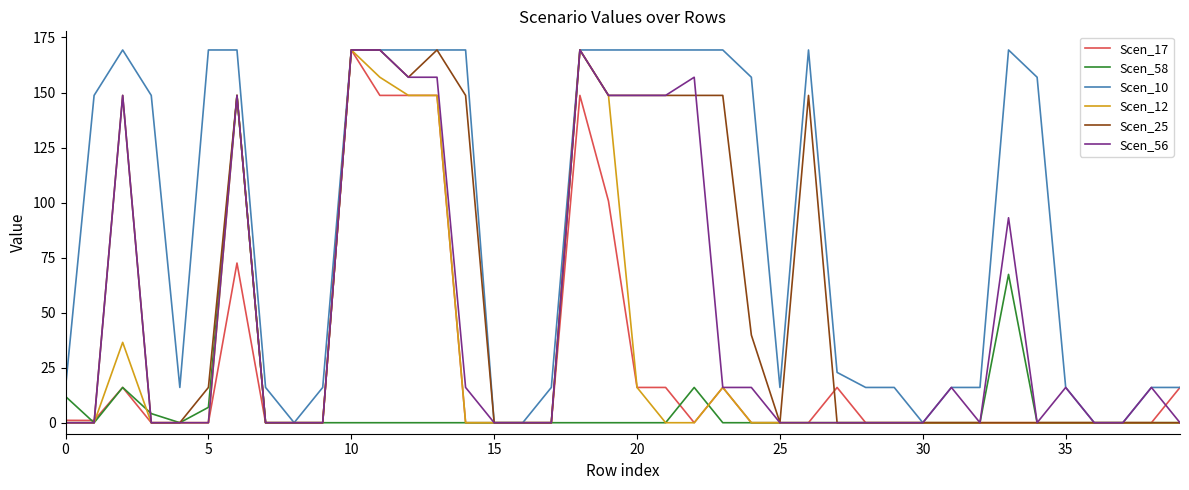

Does the chart display data point markers on the line(s)?

No